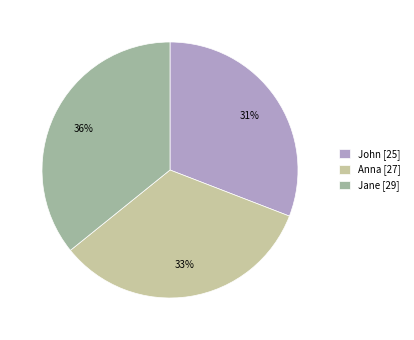

Combined, do Anna and John account for over 50%?

Yes